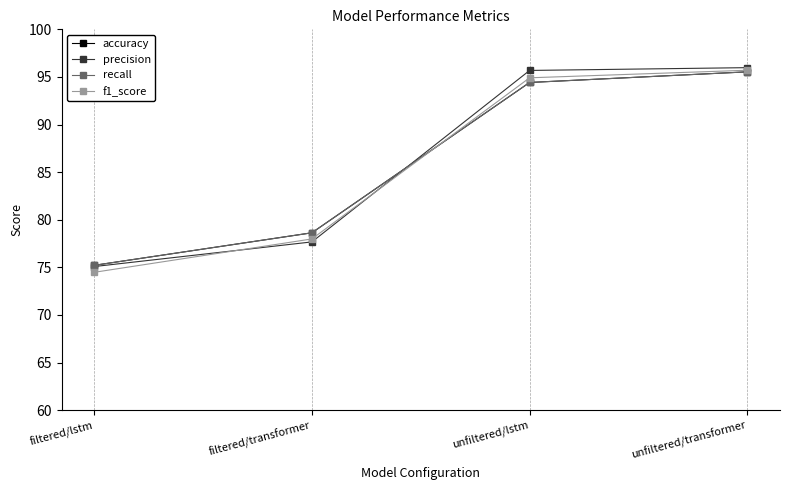

Is the value of f1_score at unfiltered/transformer greater than the value of accuracy at filtered/transformer?

Yes